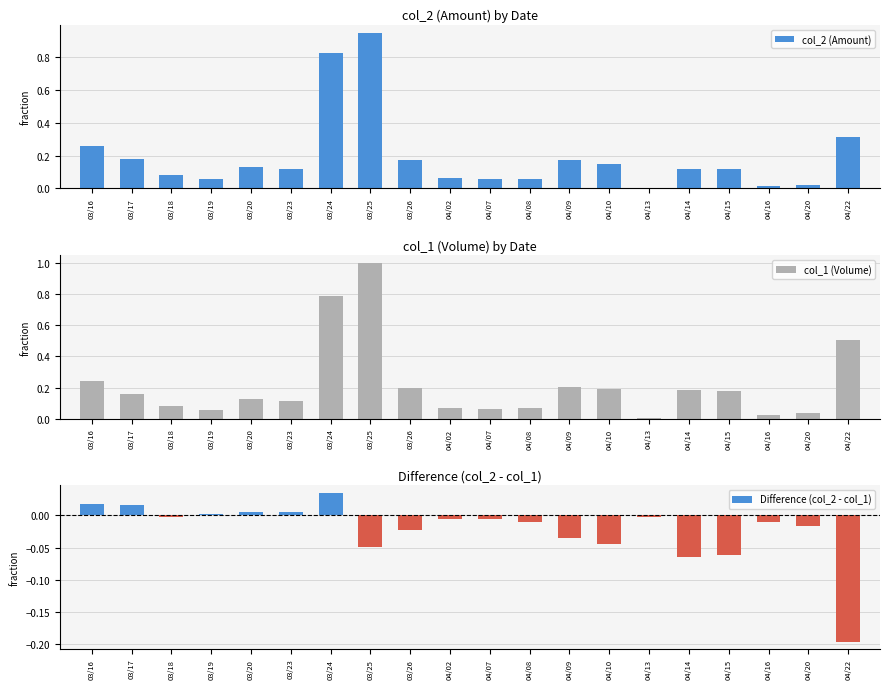

What is the sum of all Difference (col_2 - col_1) values?

-0.4